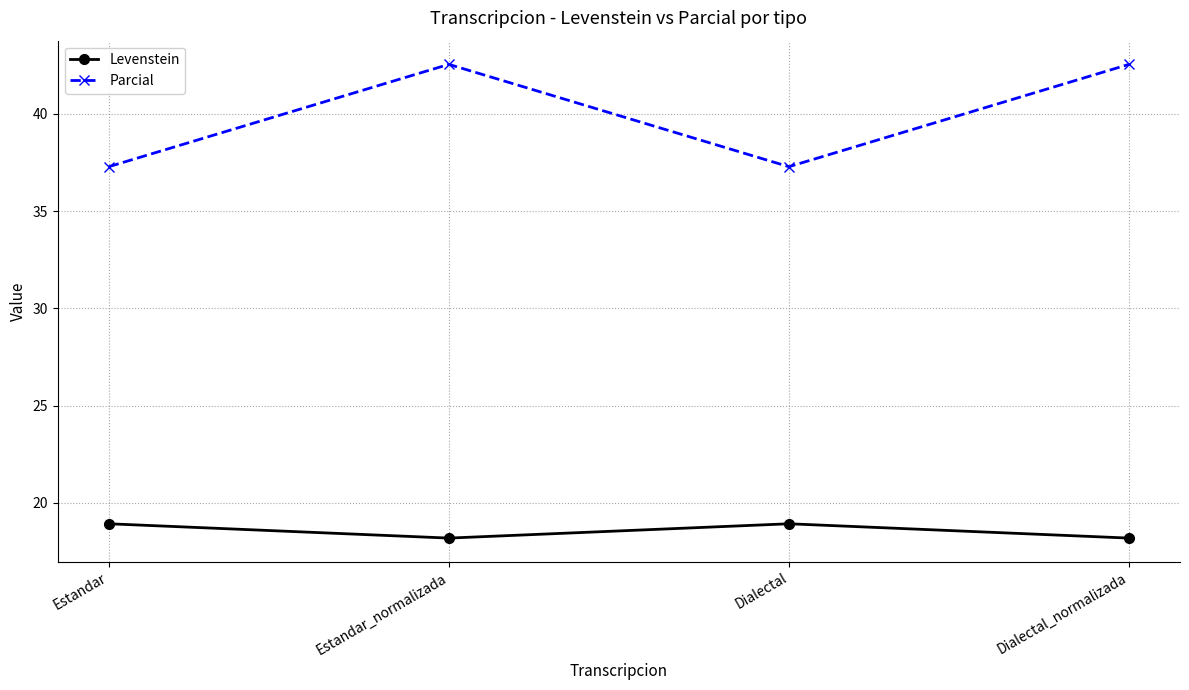

What is the difference between the maximum and minimum values in the Levenstein series?

0.7